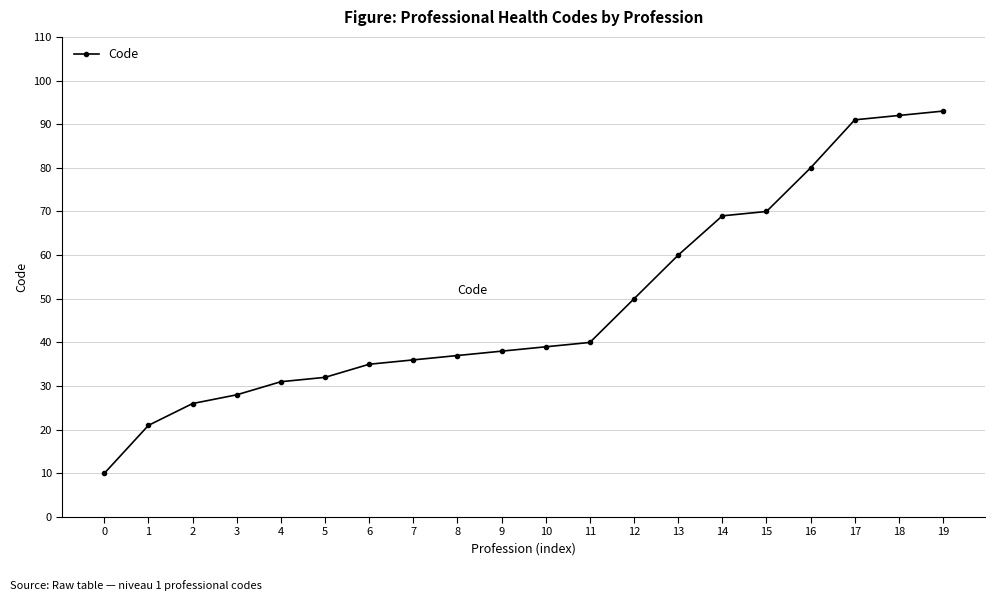

List the labels in order of value, smallest first.

0, 1, 2, 3, 4, 5, 6, 7, 8, 9, 10, 11, 12, 13, 14, 15, 16, 17, 18, 19